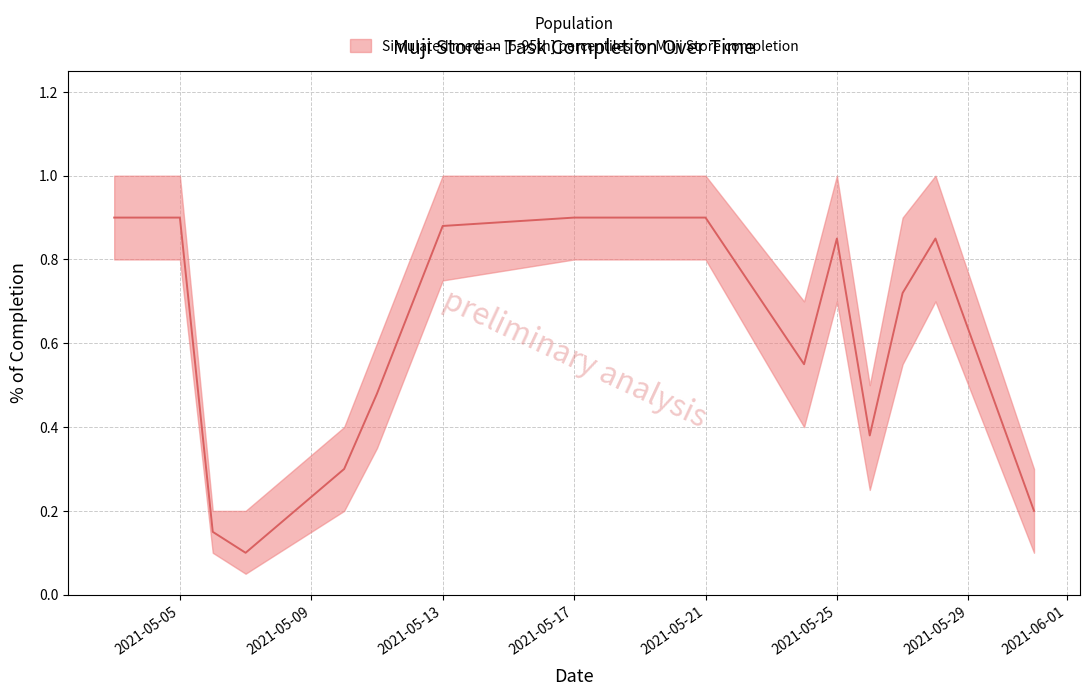

Between 2021-05-20 and 2021-05-24, which series saw the biggest shift?

% of completion (lower)